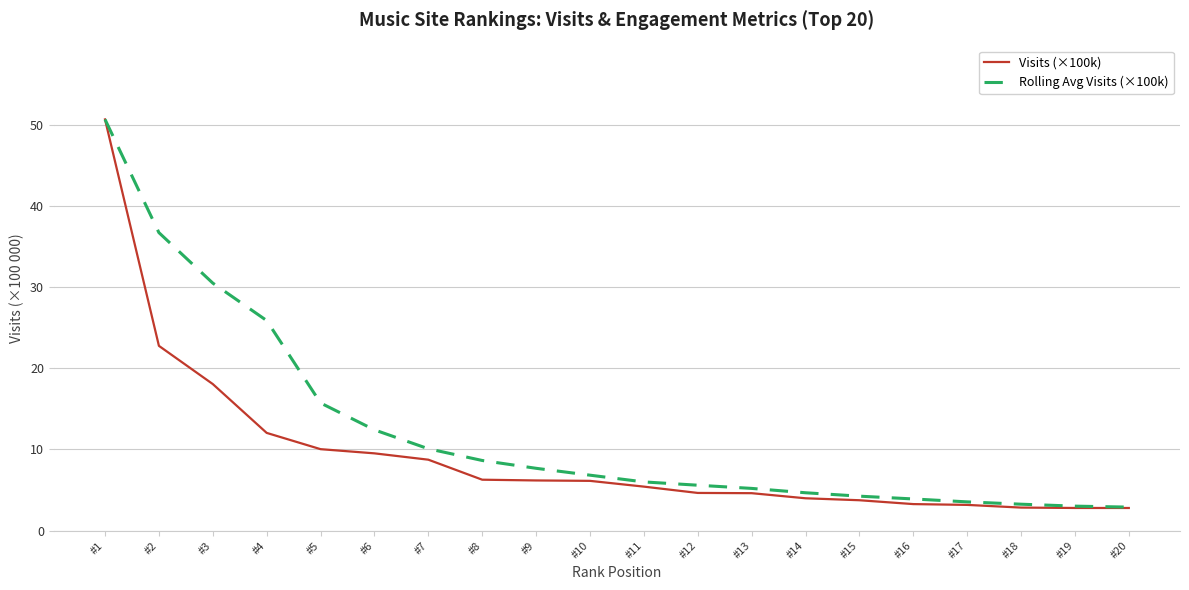

True or false: Rolling Avg Visits (×100k) has a value of 12.4 at #6.

True